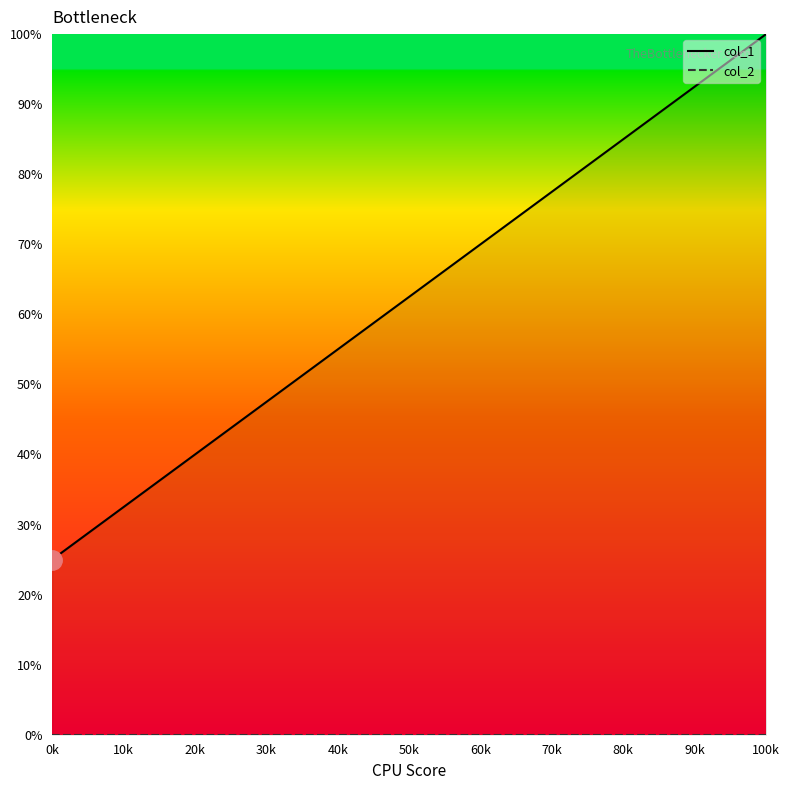

Rank the series at 0k from highest to lowest value.

col_1, col_2